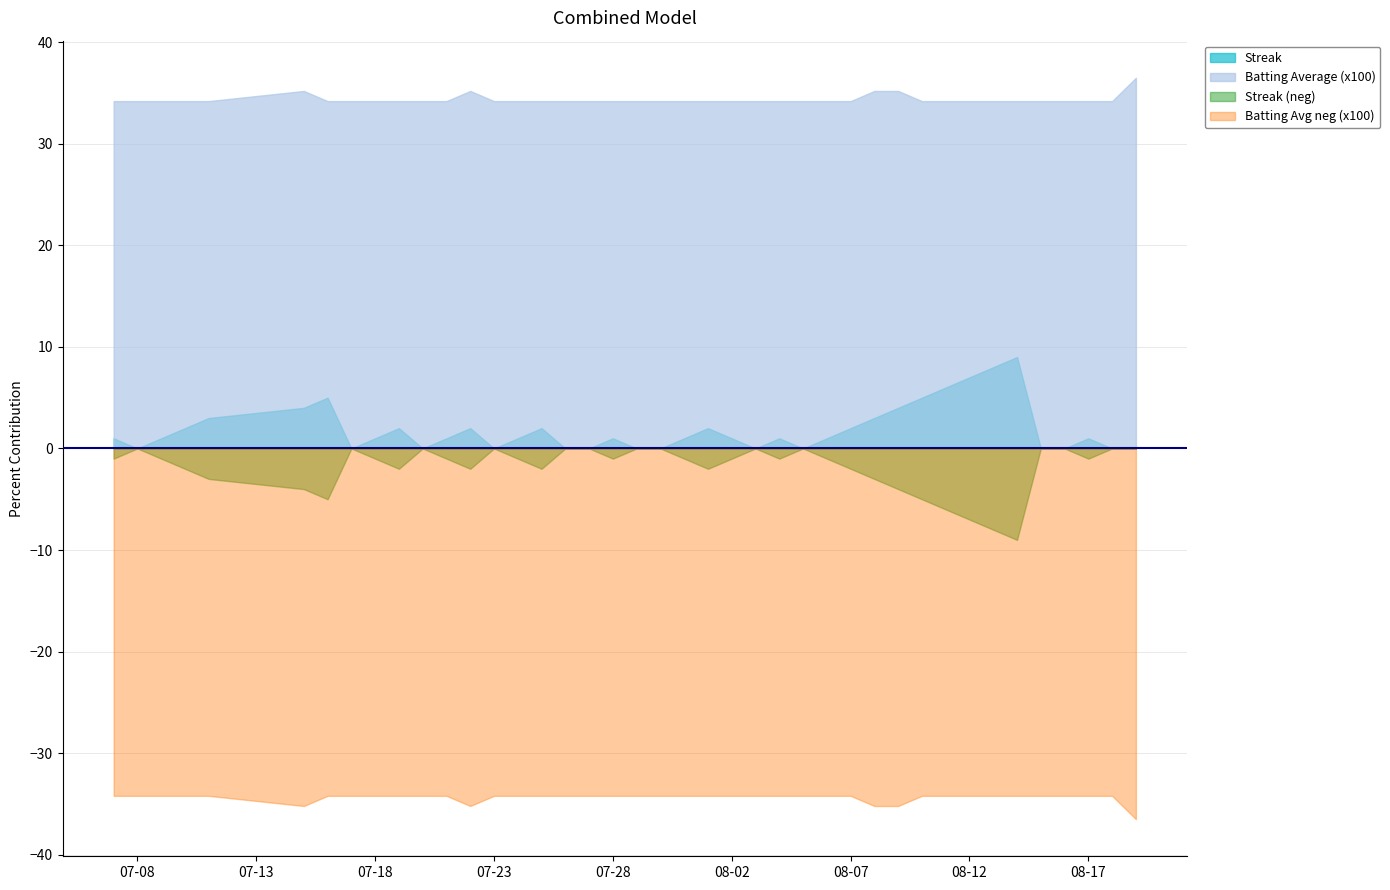

Where is the first local maximum for Streak?

2010-07-16